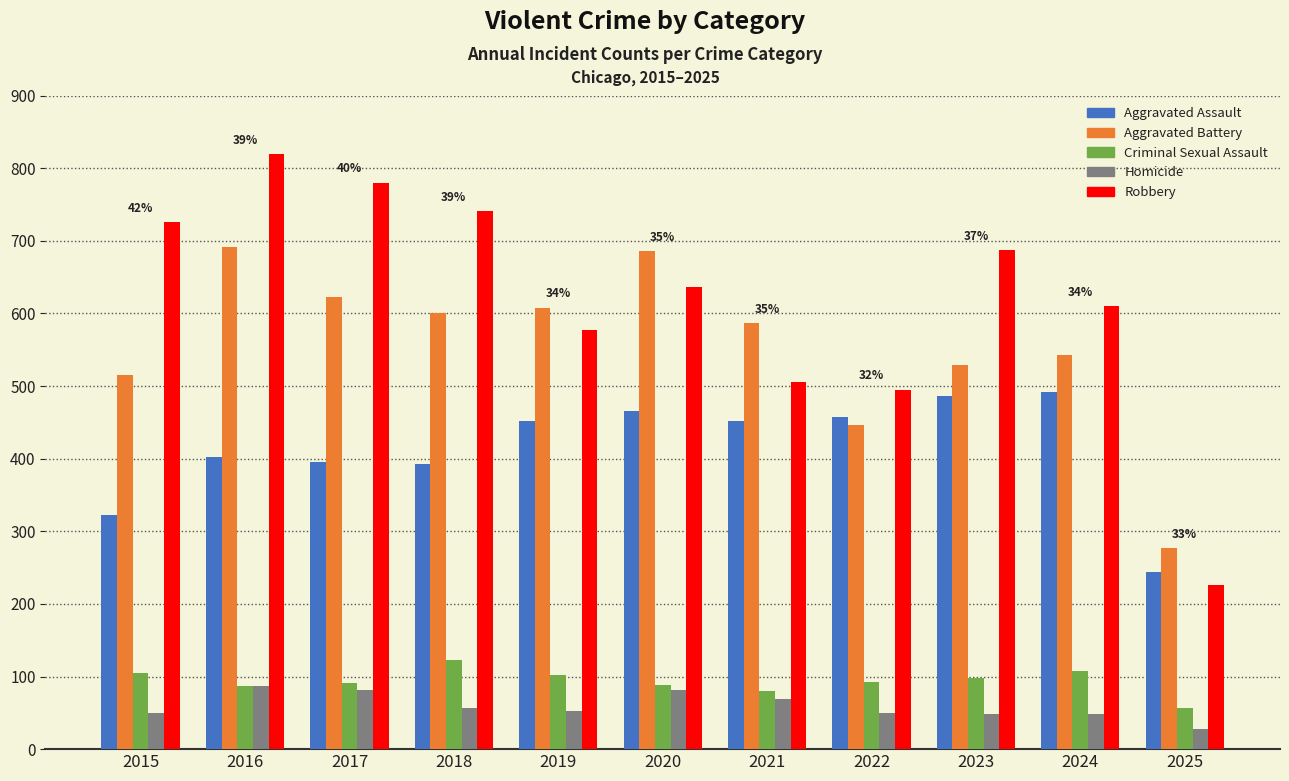

True or false: Aggravated Assault has a value of 244 at 2025.

True